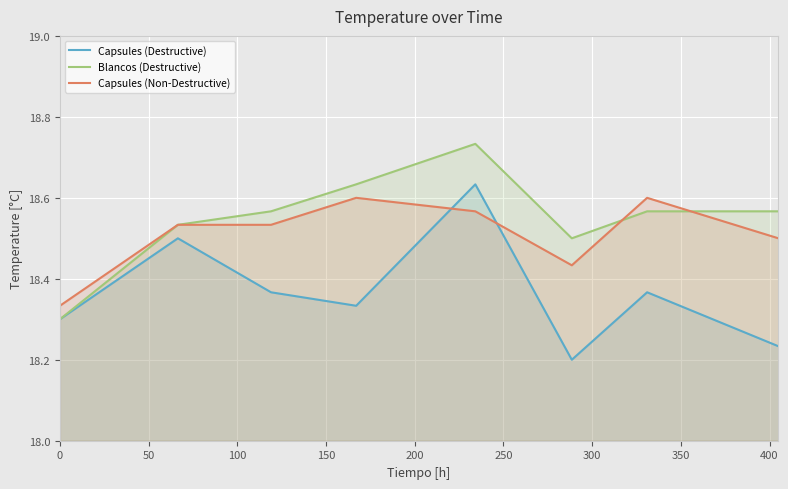

True or false: Blancos (Destructive) and Capsules (Non-Destructive) cross at least once.

True